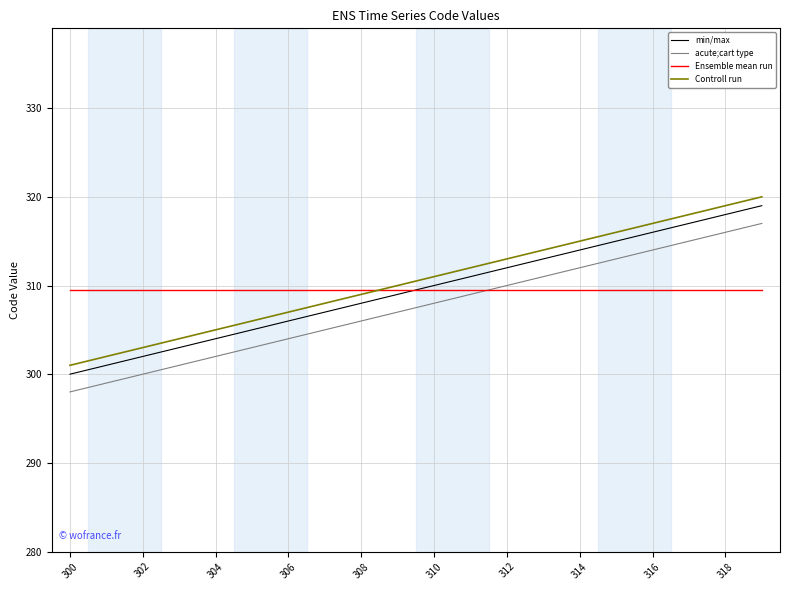

Reading right to left, transcribe all the data shown in this chart.

min/max: 319.0	318.0	317.0	316.0	315.0	314.0	313.0	312.0	311.0	310.0	309.0	308.0	307.0	306.0	305.0	304.0	303.0	302.0	301.0	300.0
acute;cart type: 317.0	316.0	315.0	314.0	313.0	312.0	311.0	310.0	309.0	308.0	307.0	306.0	305.0	304.0	303.0	302.0	301.0	300.0	299.0	298.0
Ensemble mean run: 309.5	309.5	309.5	309.5	309.5	309.5	309.5	309.5	309.5	309.5	309.5	309.5	309.5	309.5	309.5	309.5	309.5	309.5	309.5	309.5
Controll run: 320.0	319.0	318.0	317.0	316.0	315.0	314.0	313.0	312.0	311.0	310.0	309.0	308.0	307.0	306.0	305.0	304.0	303.0	302.0	301.0